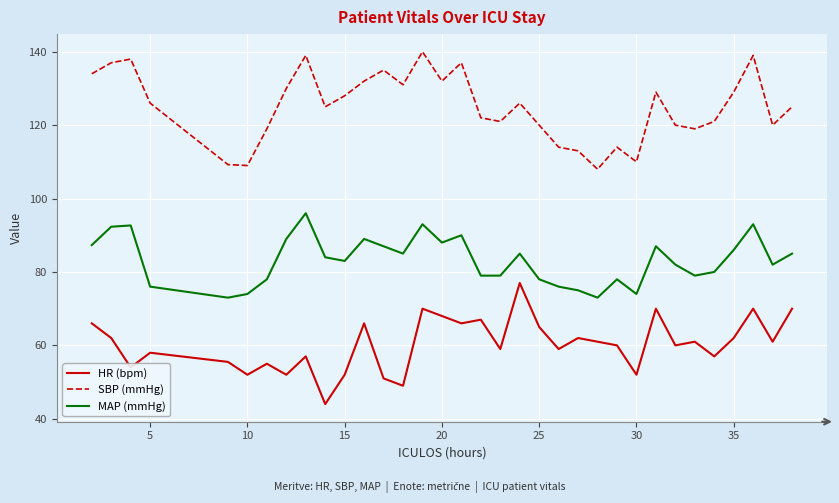

List the series in order of their peak value, lowest first.

HR (bpm), MAP (mmHg), SBP (mmHg)